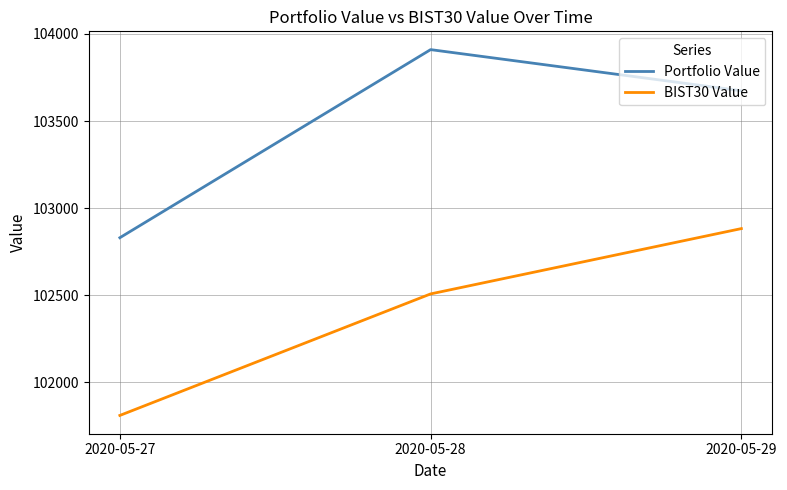

How many values in the Portfolio Value series are below 103673?

1